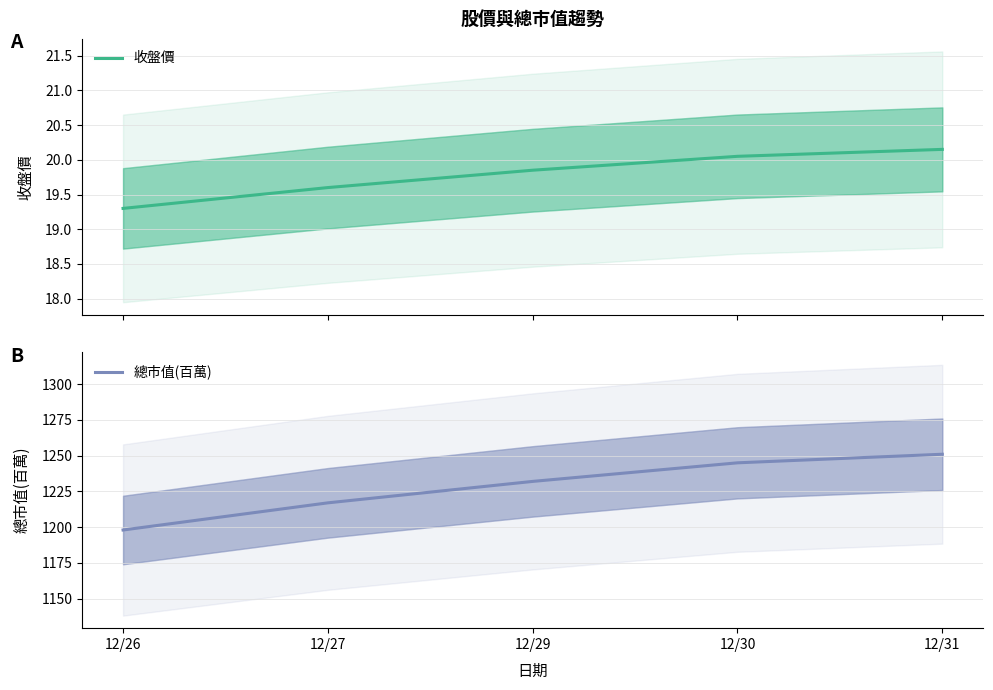

True or false: 收盤價 and 總市值(百萬) cross at least once.

False